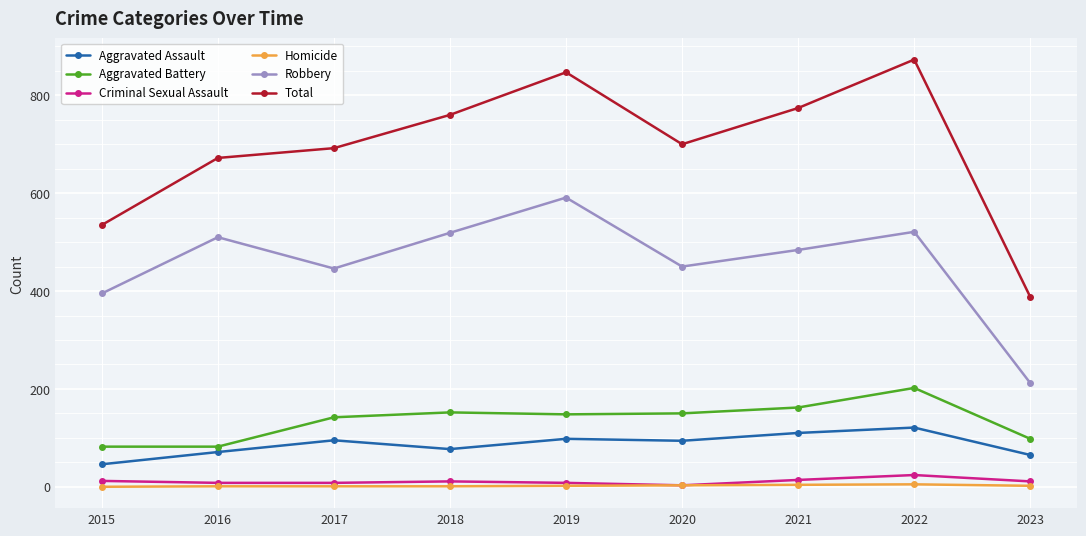

What is the greatest value displayed?

873